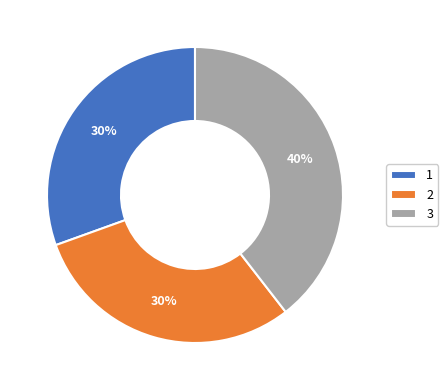

What is the ratio of the value at 1 to the value at 3?

0.8